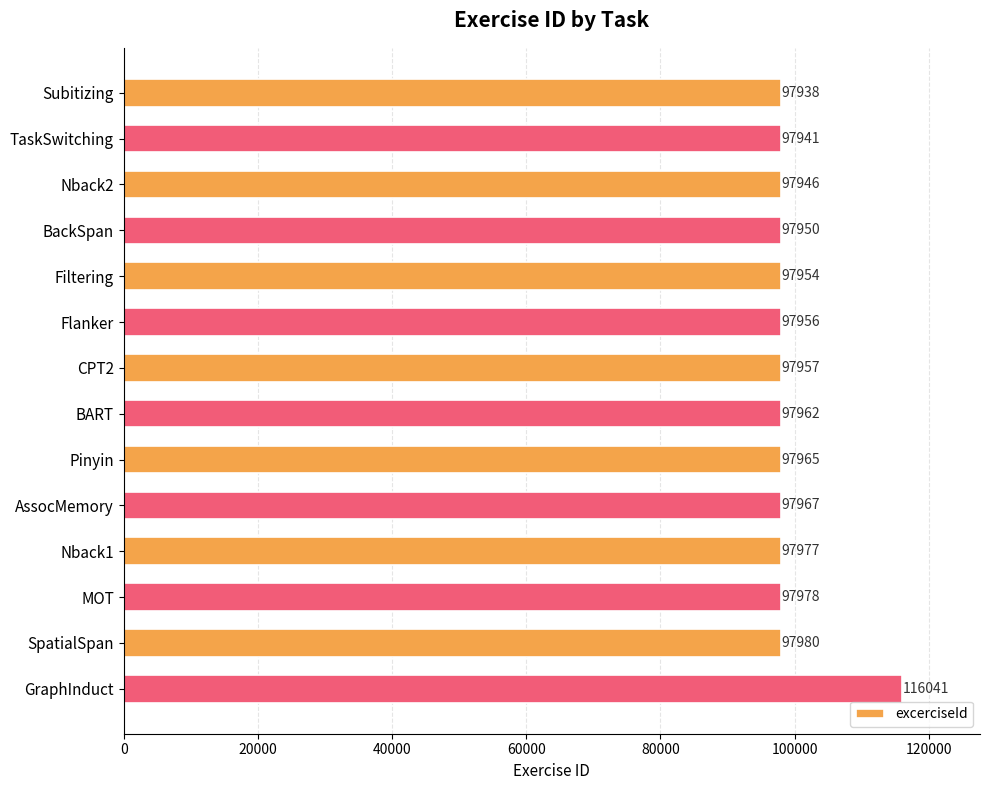

At which label is the value closest to 106989?

SpatialSpan